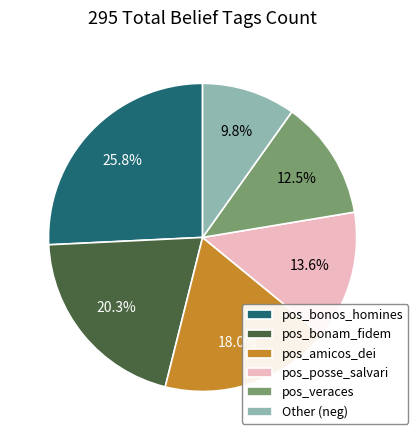

Which category has the biggest portion of the pie?

pos_bonos_homines